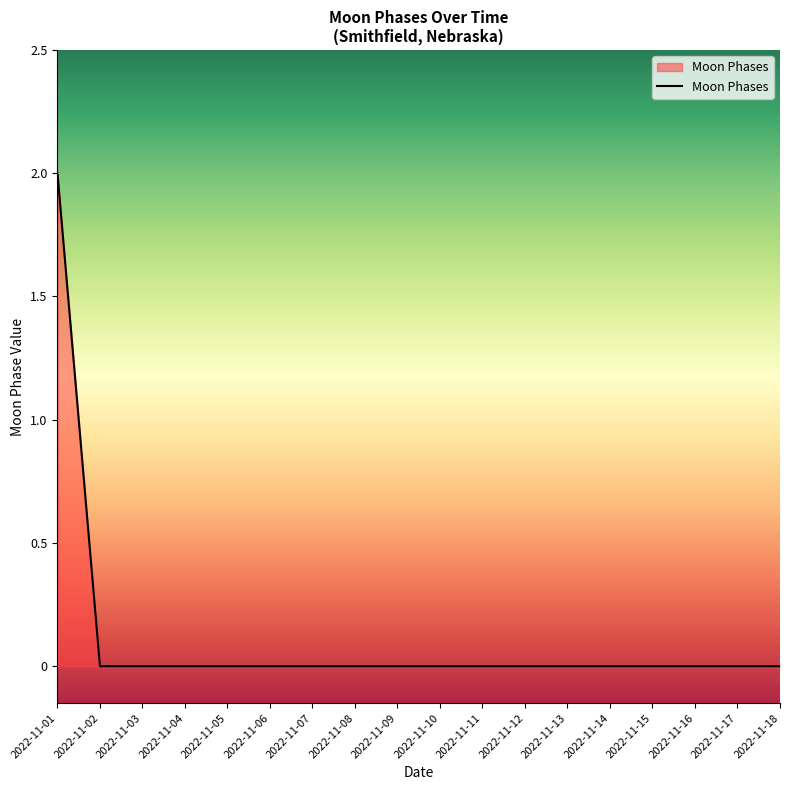

The chart shows a value of -1 at 2022-11-09. True or false?

False